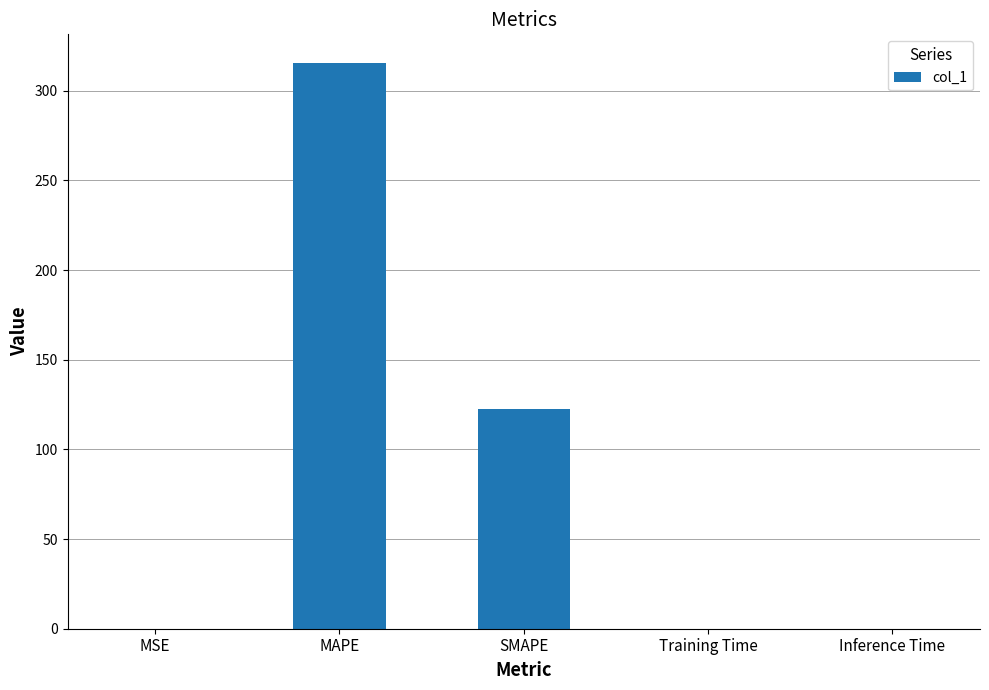

Count the number of data series in this chart.

1